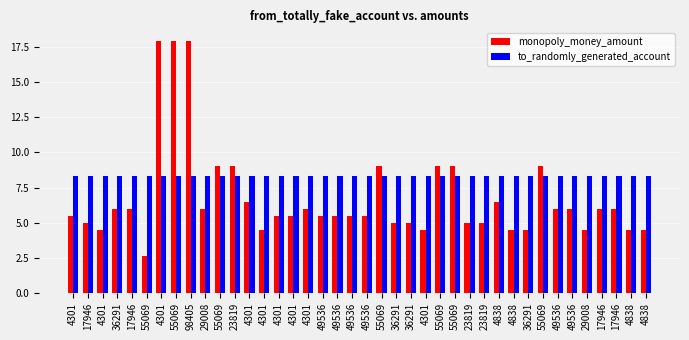

What are all the series names shown in the legend?

monopoly_money_amount, to_randomly_generated_account